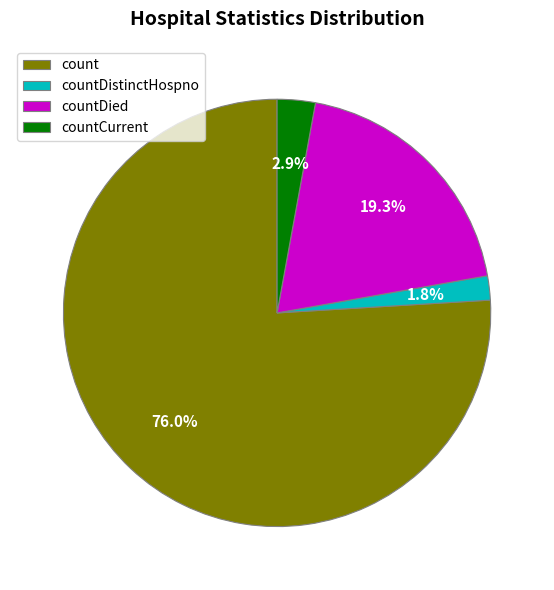

How many slices are in this pie chart?

4